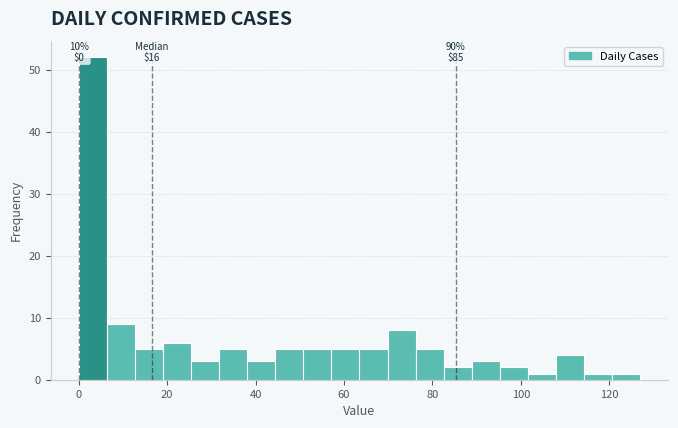

Around what value on the x-axis is the tallest bar? Give the approximate position of its centre, as read against the axis.

4